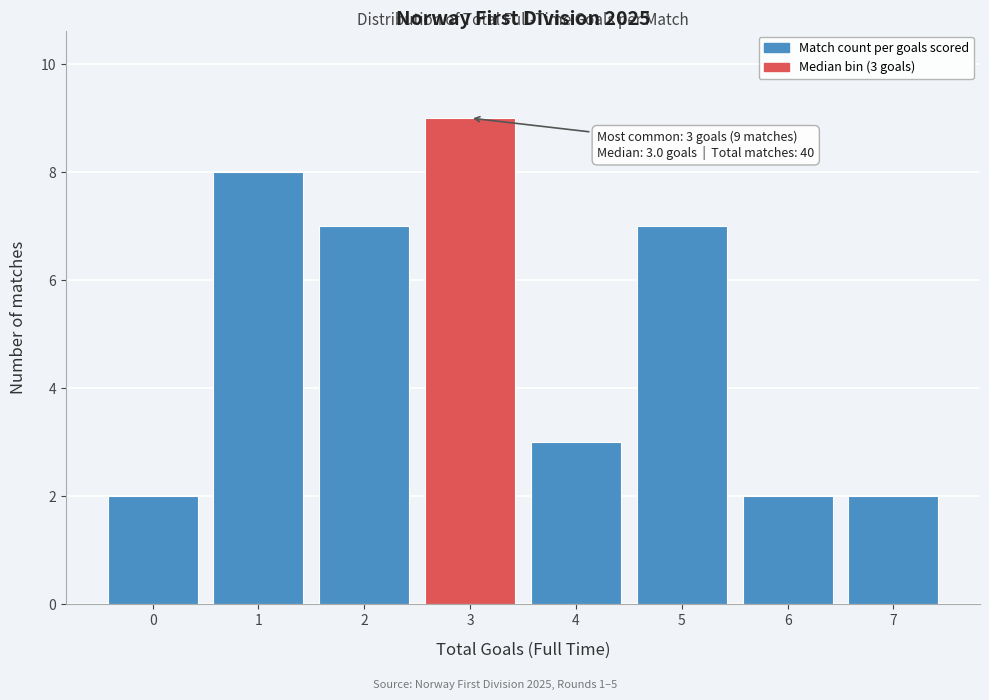

Reading left to right, what are all the values shown in this chart?

2	8	7	9	3	7	2	2